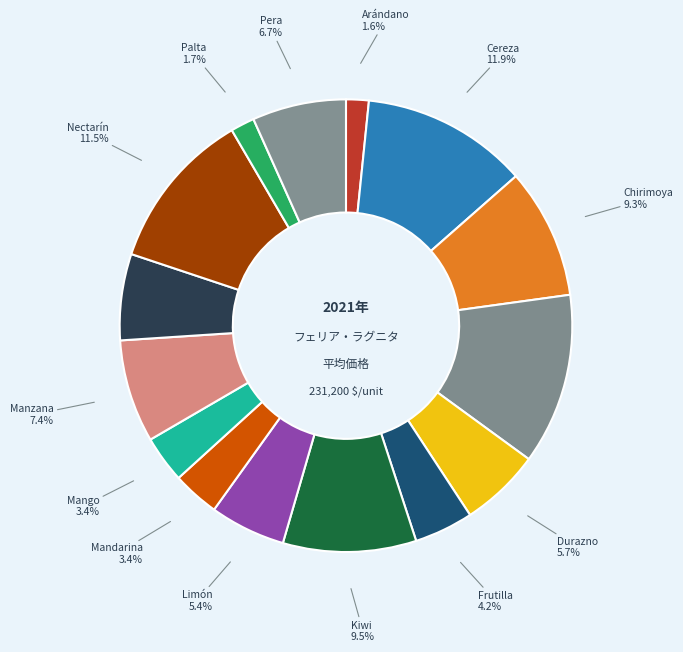

To the nearest percent, what is the difference between the Limón and Arándano slice percentages?

4%